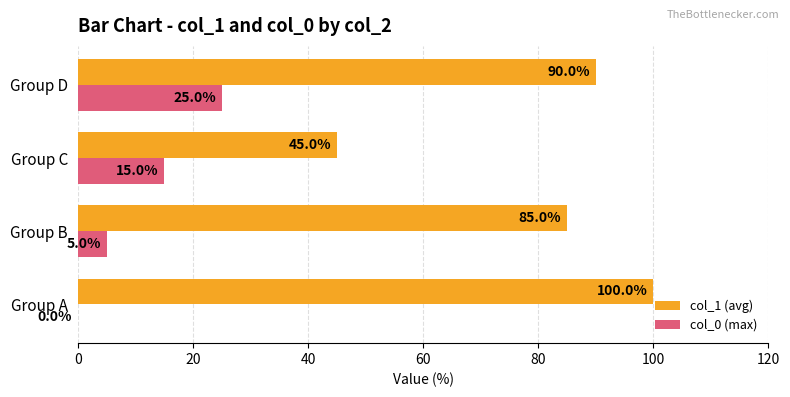

What is the maximum value for col_1 (avg)?

100